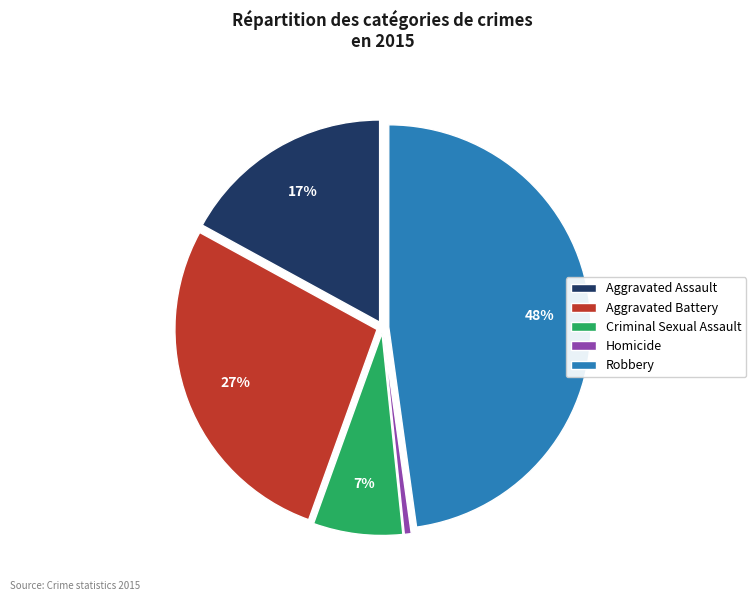

Which category has the biggest portion of the pie?

Robbery